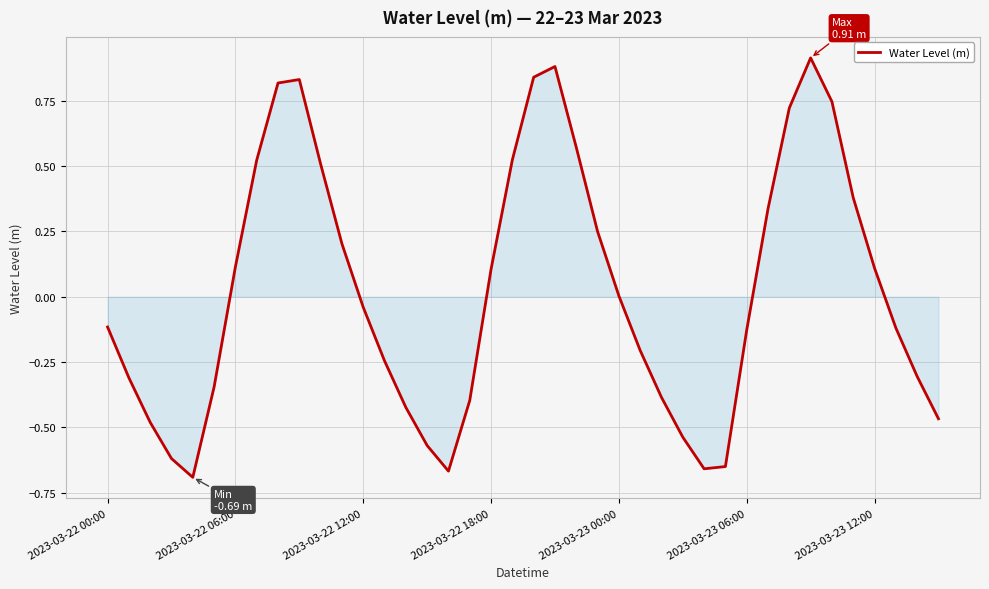

What is the difference between the maximum and minimum values?

1.6